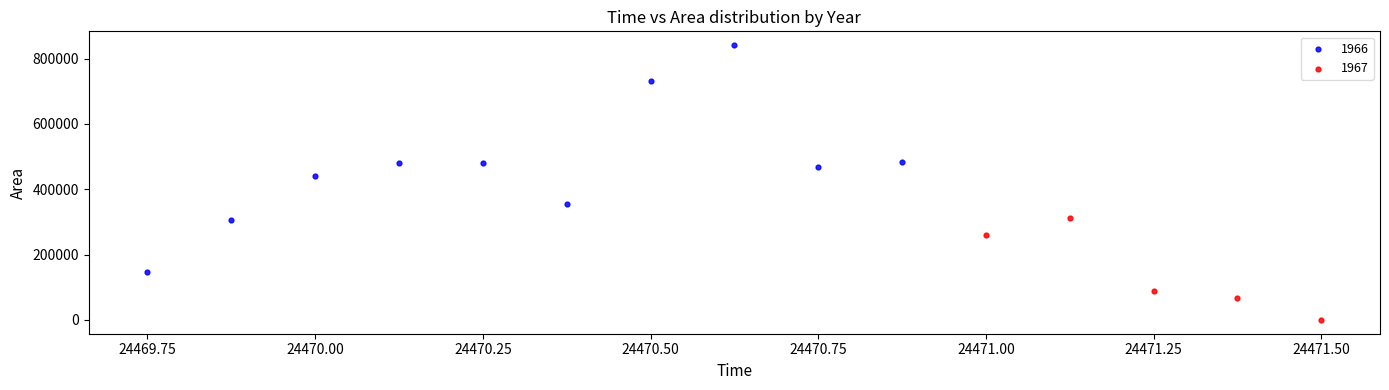

Which series reaches the minimum Y coordinate?

1967